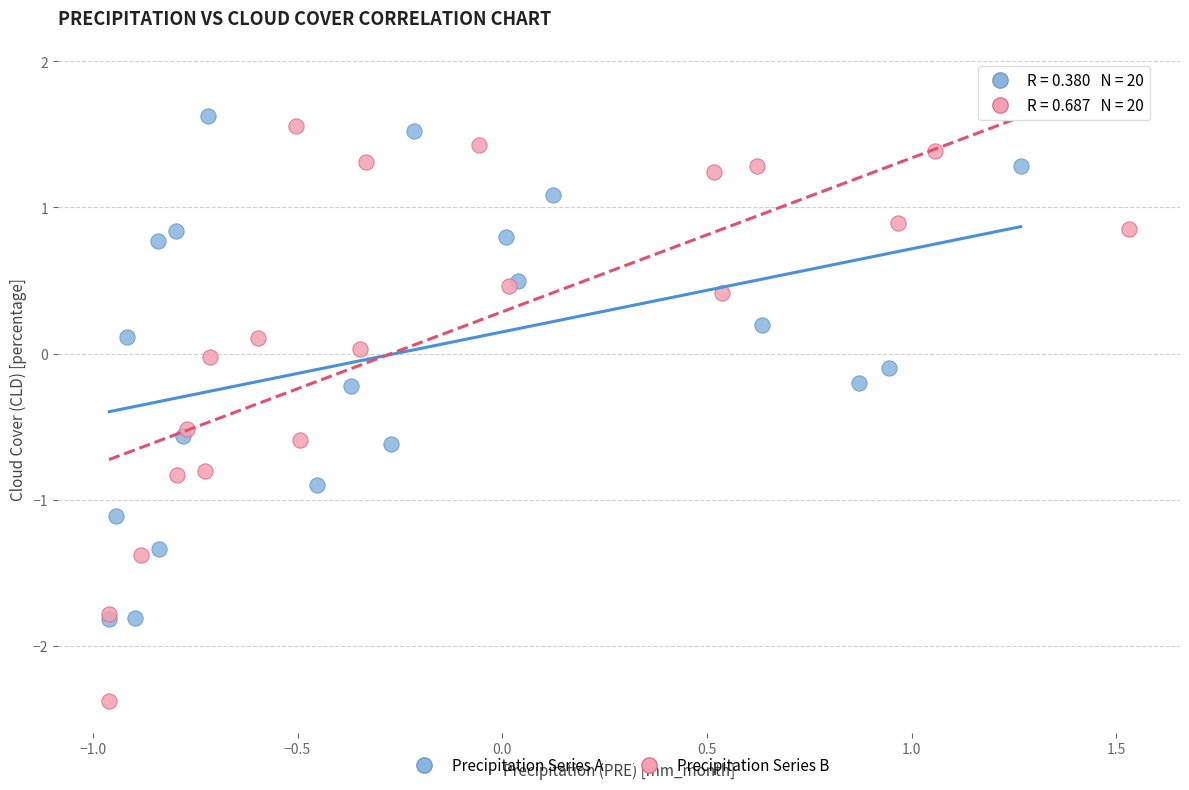

Which series has the widest spread of Y values?

Precipitation Series B